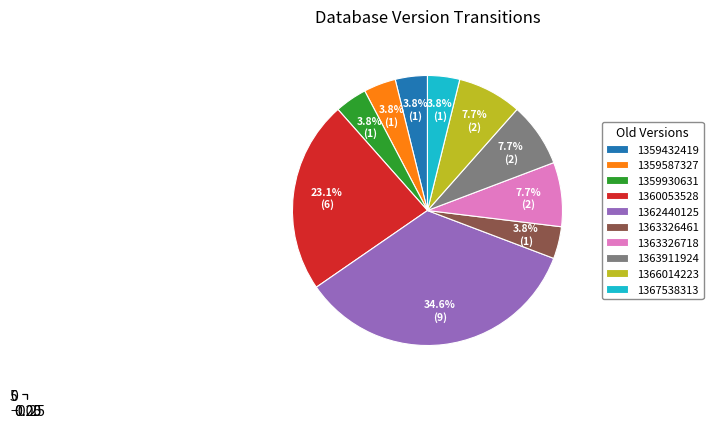

Does any single category account for the majority?

No